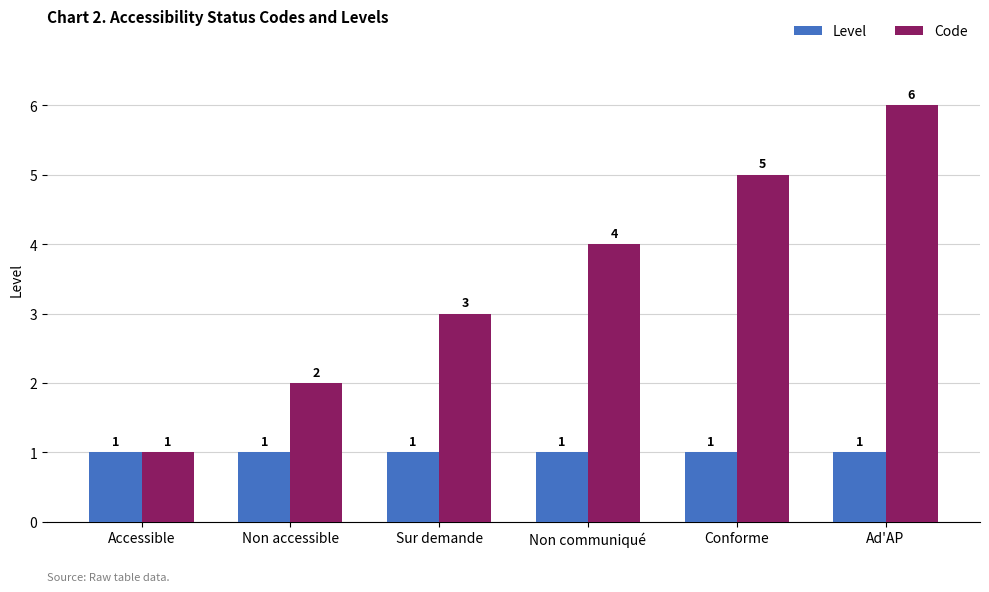

Which label corresponds to the largest value in the chart?

Ad'AP